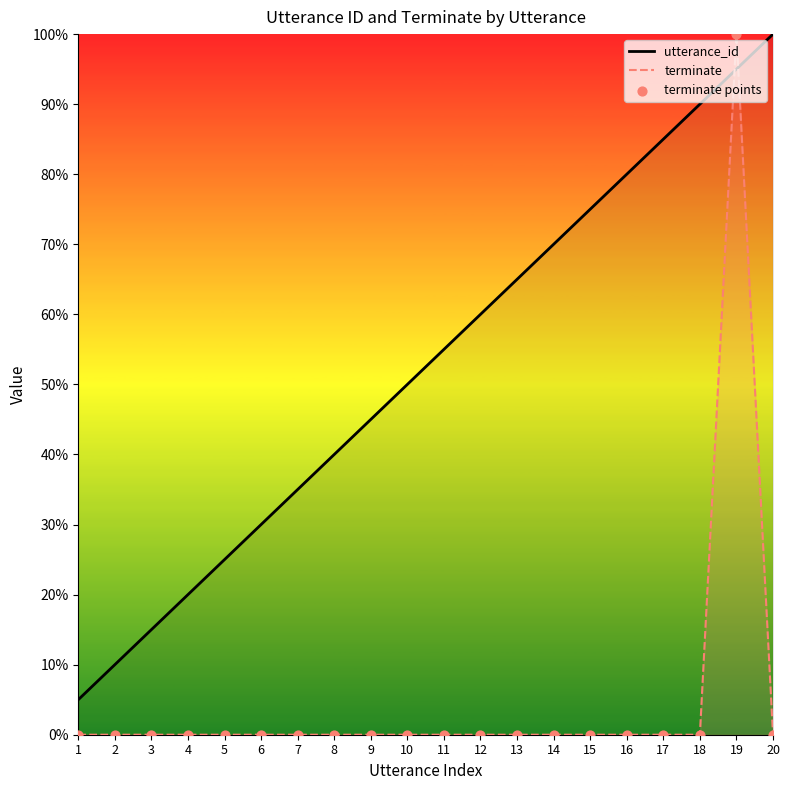

What is the total value across all series at 10?

0.5